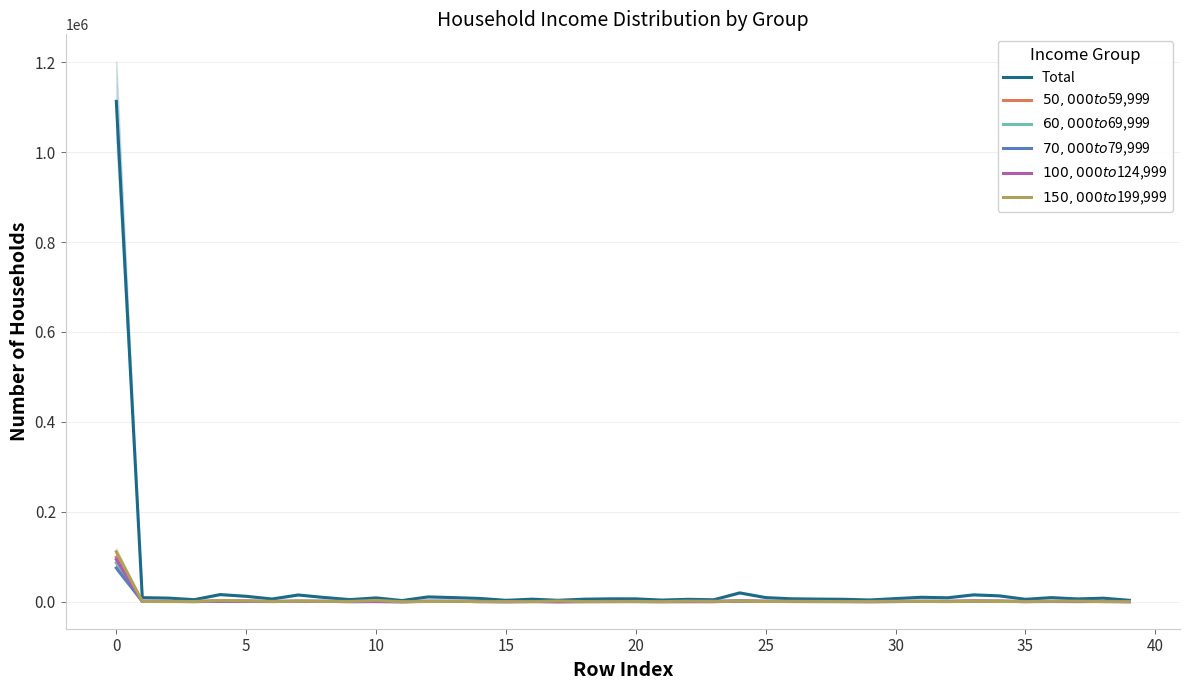

What is the value of the $70,000 to $79,999 point at the 33rd from the left?

680